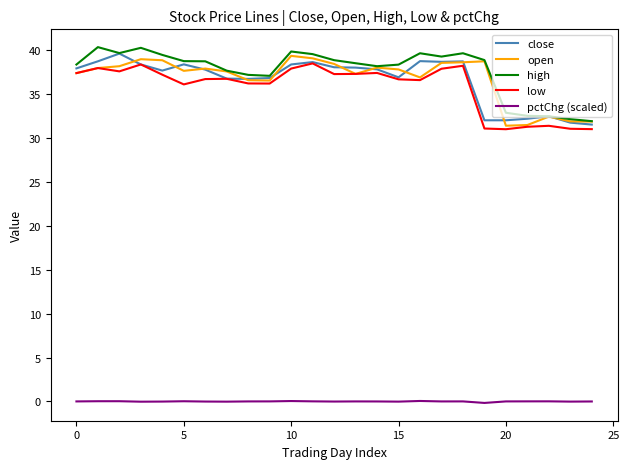

True or false: open and pctChg (scaled) cross at least once.

False